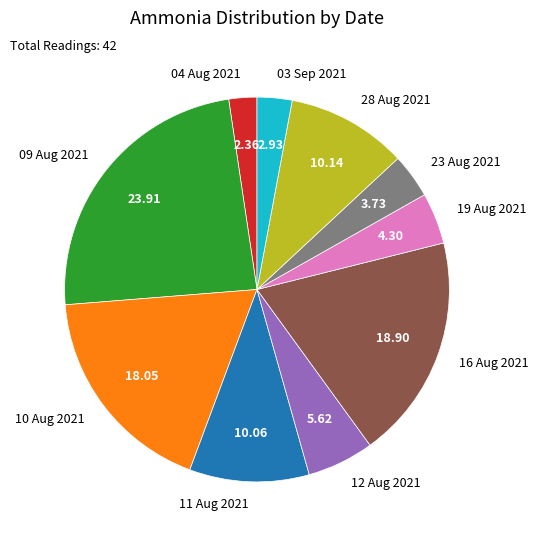

Is 10 Aug 2021 the majority of the pie?

No